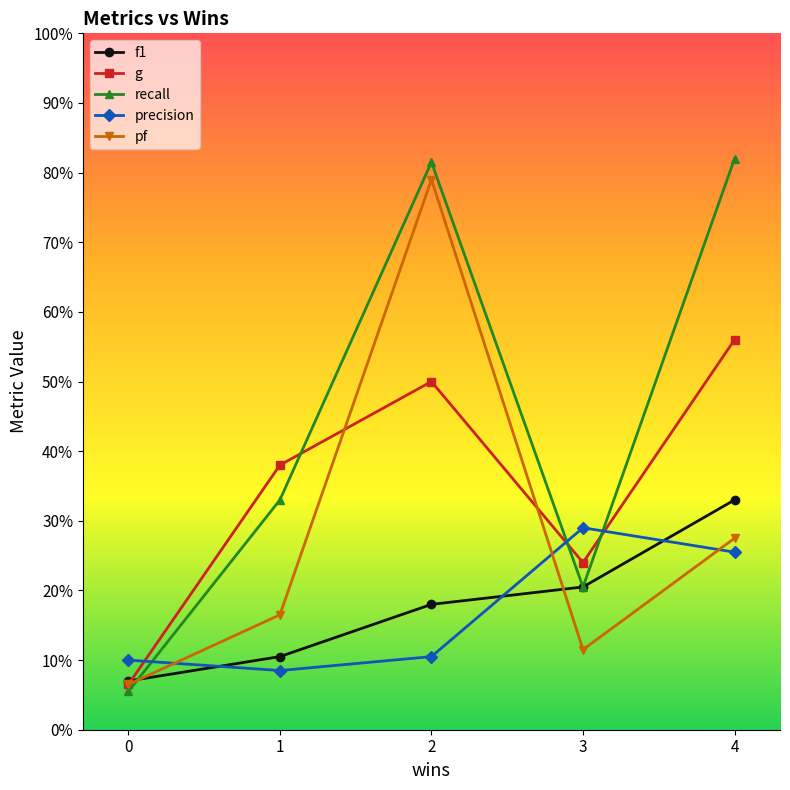

What is the average value of the precision series?

0.2